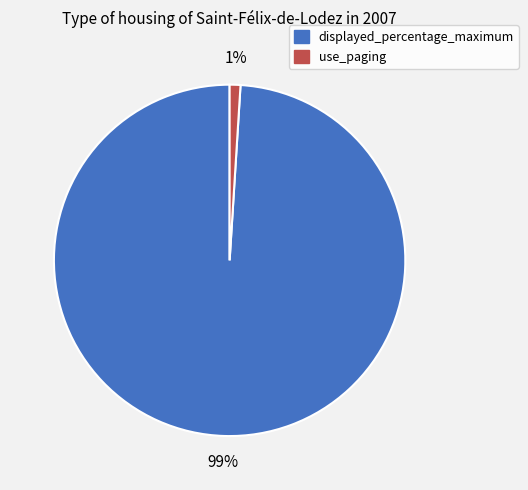

True or false: use_paging accounts for 1% of the total.

True